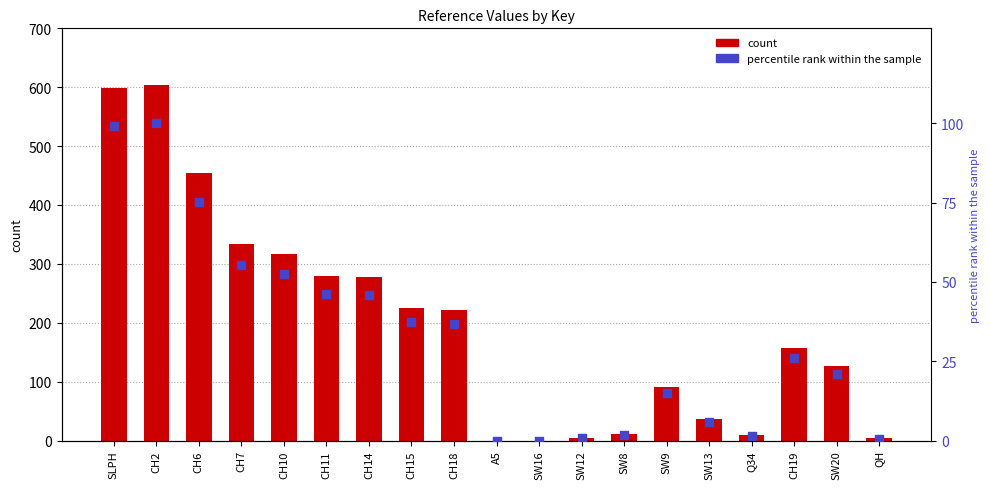

At how many categories does at least one series exceed 13?

13